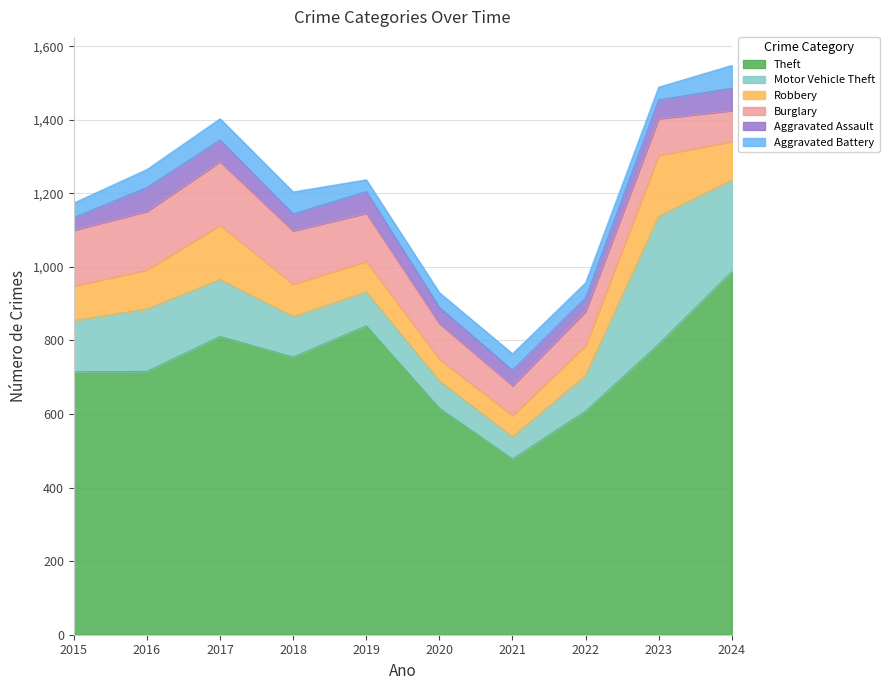

True or false: Aggravated Assault and Robbery intersect in this chart.

False